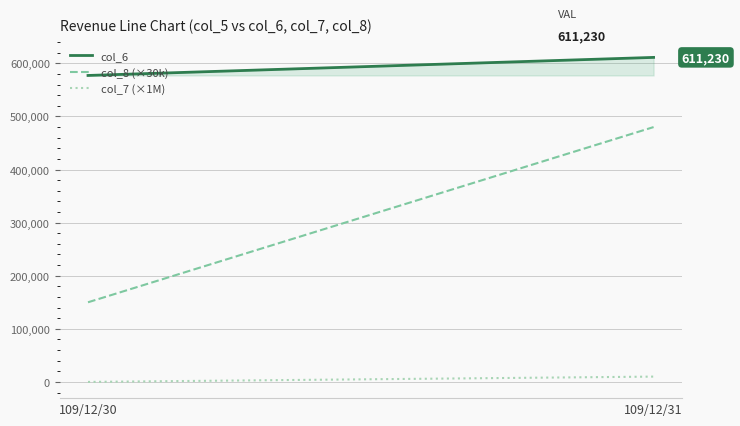

What is the value of the col_8 (×30k) point at the 2nd from the left?

480000